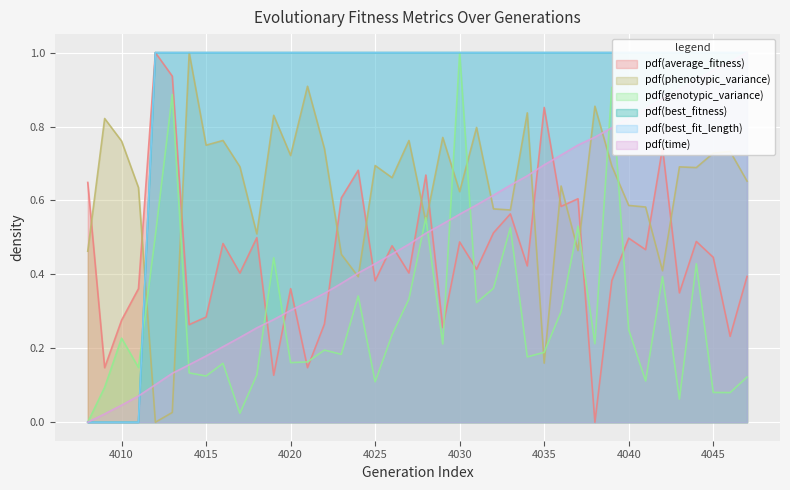

How many intersections are there between phenotypic_variance and best_fit_length?

1